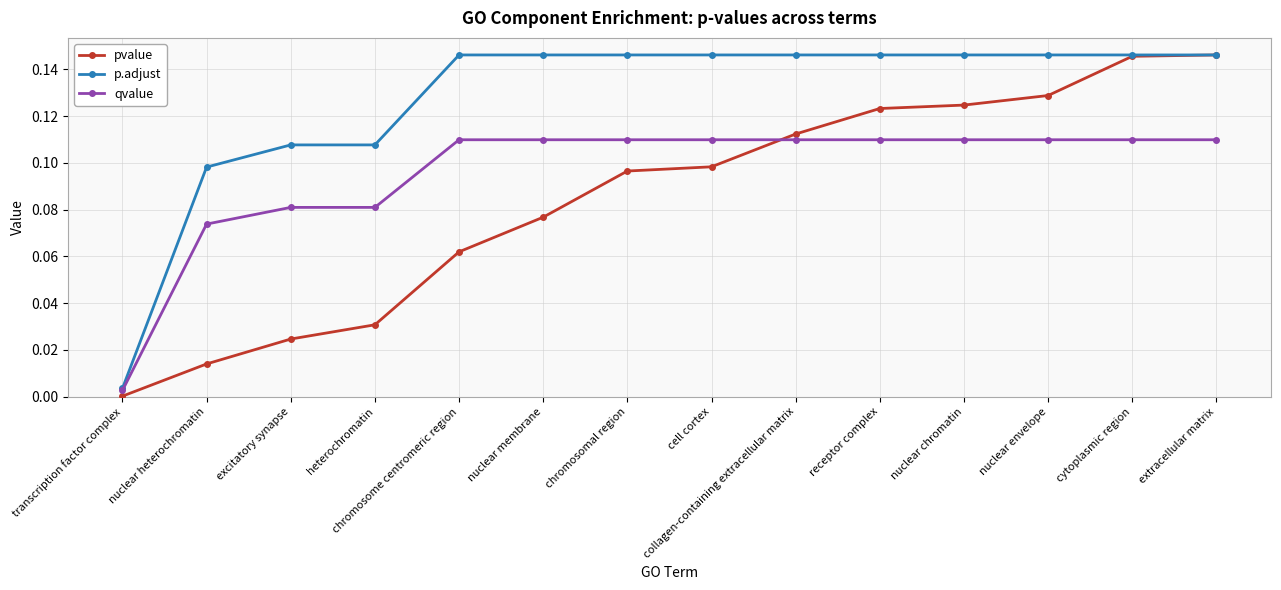

At which label is pvalue closest to 0?

transcription factor complex